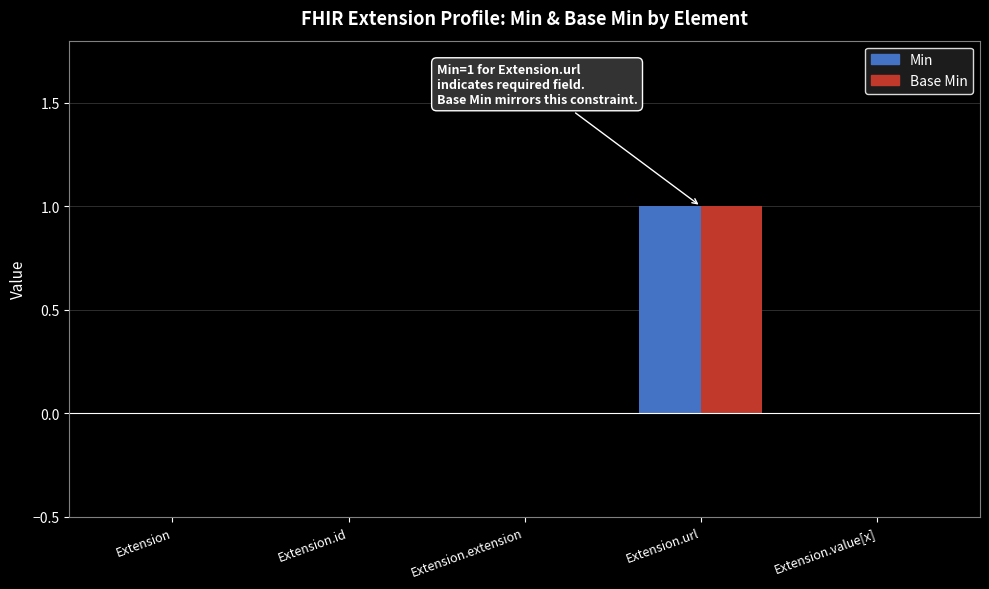

What is the label of the 3rd bar from the right?

Extension.extension